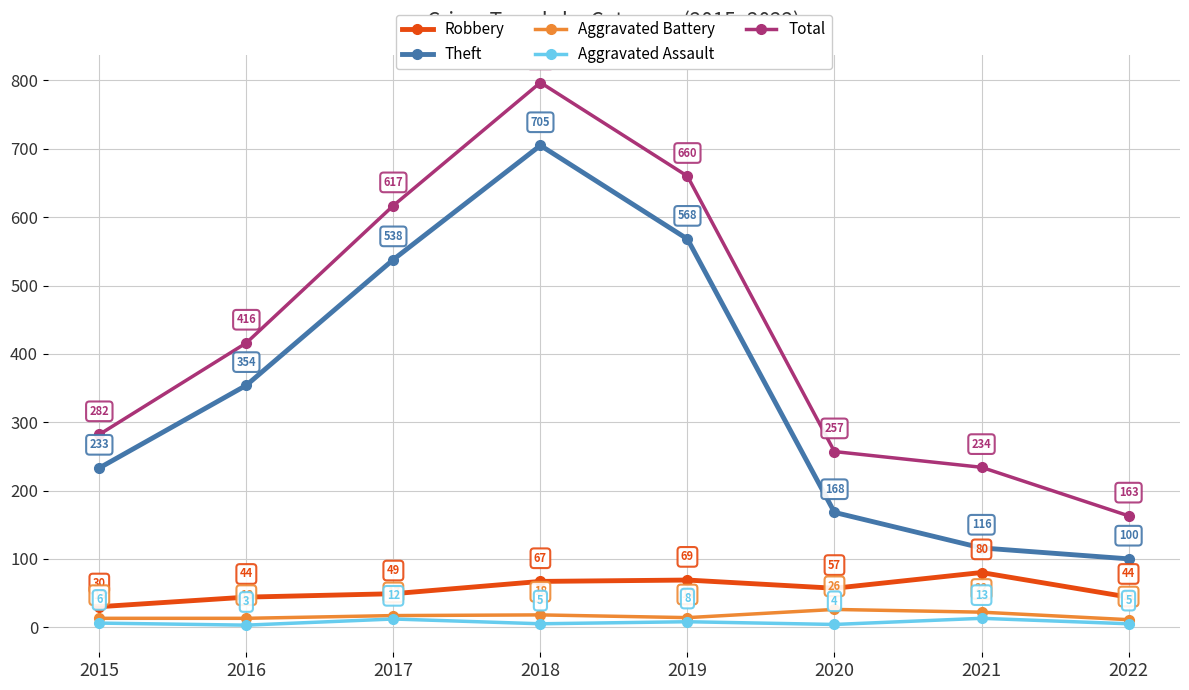

True or false: Theft and Robbery intersect in this chart.

False